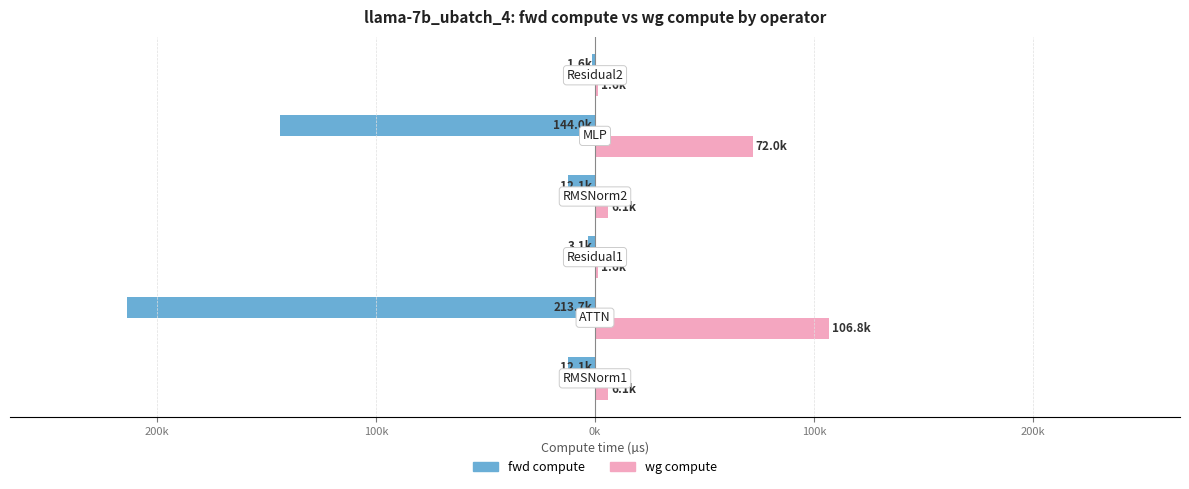

Rank the series by their average value, from highest to lowest.

wg compute, fwd compute